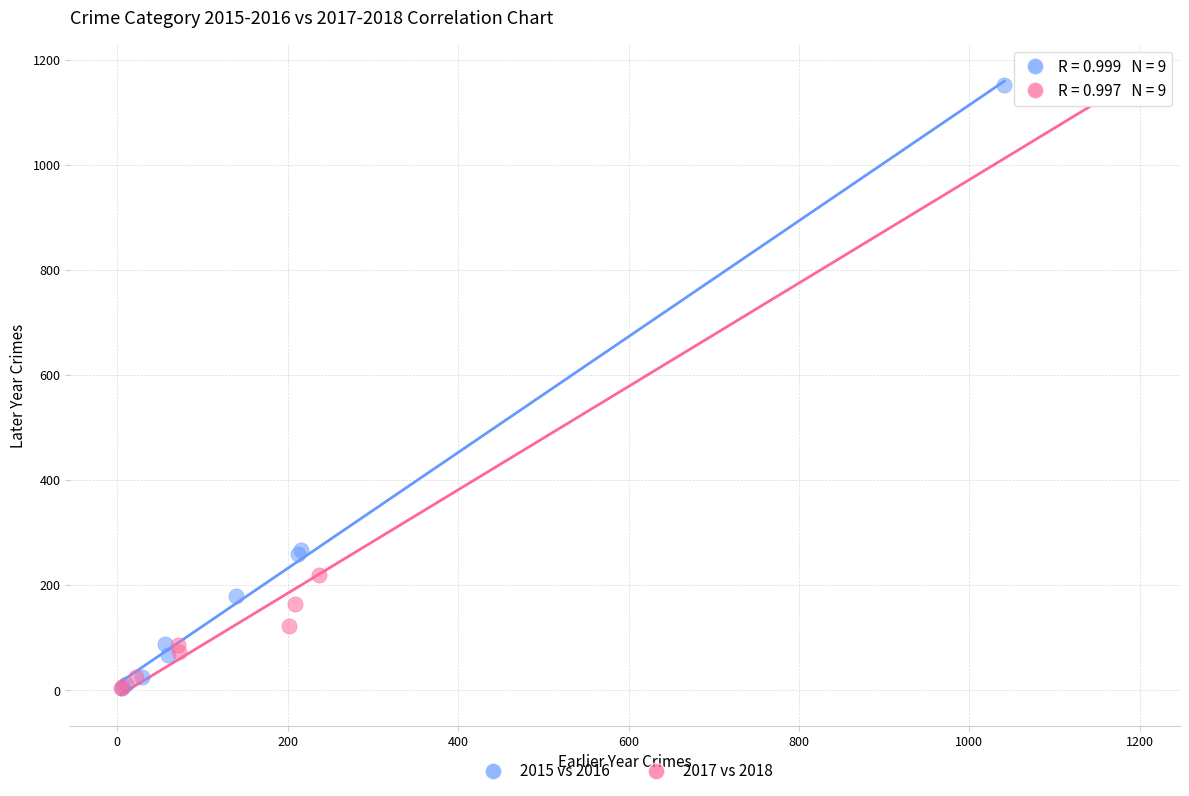

What are all the series names shown in the legend?

2015 vs 2016, 2017 vs 2018